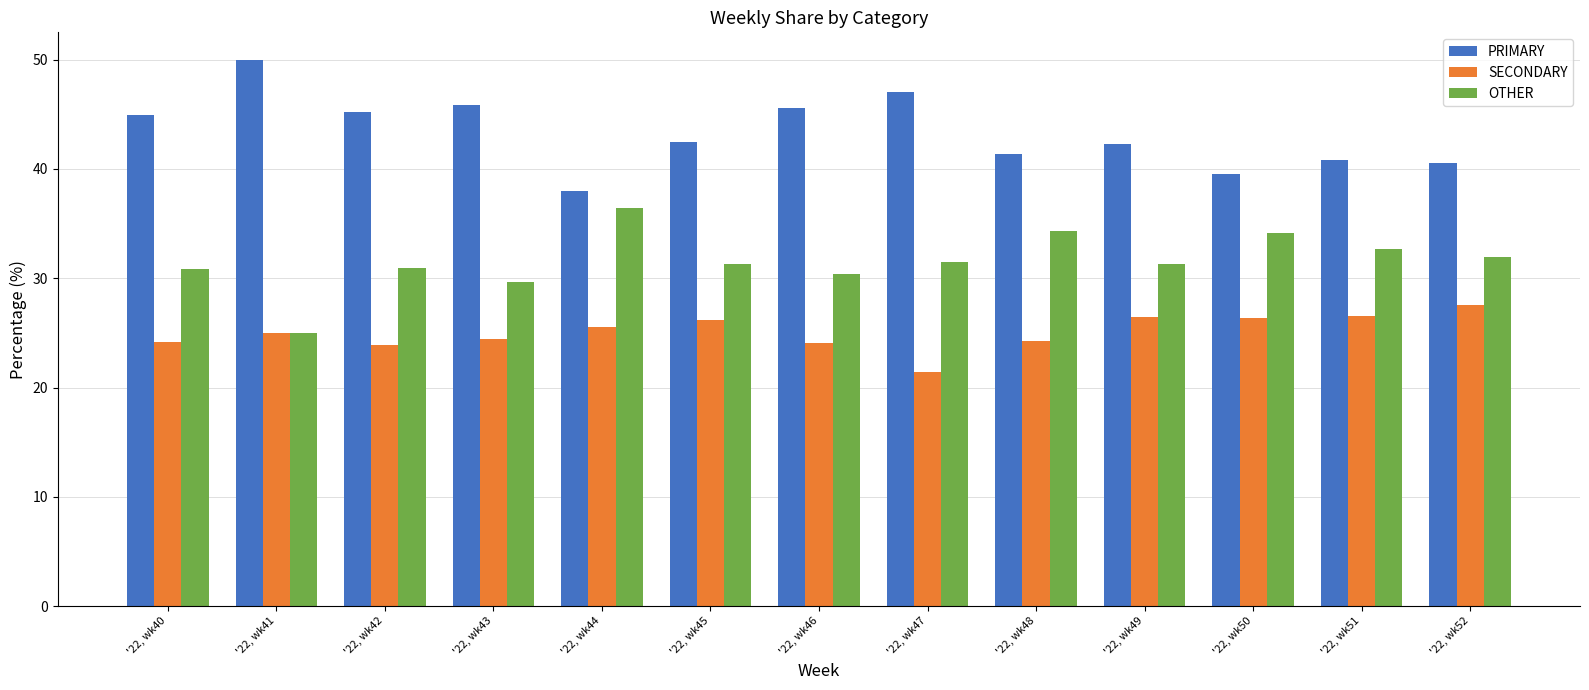

What is the value of the OTHER bar at the 4th from the left?

29.7